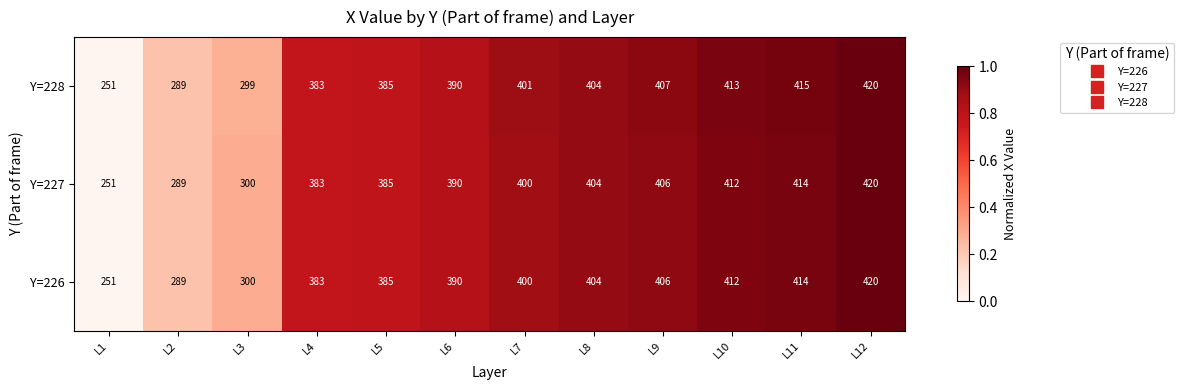

Count the number of data series in this chart.

3